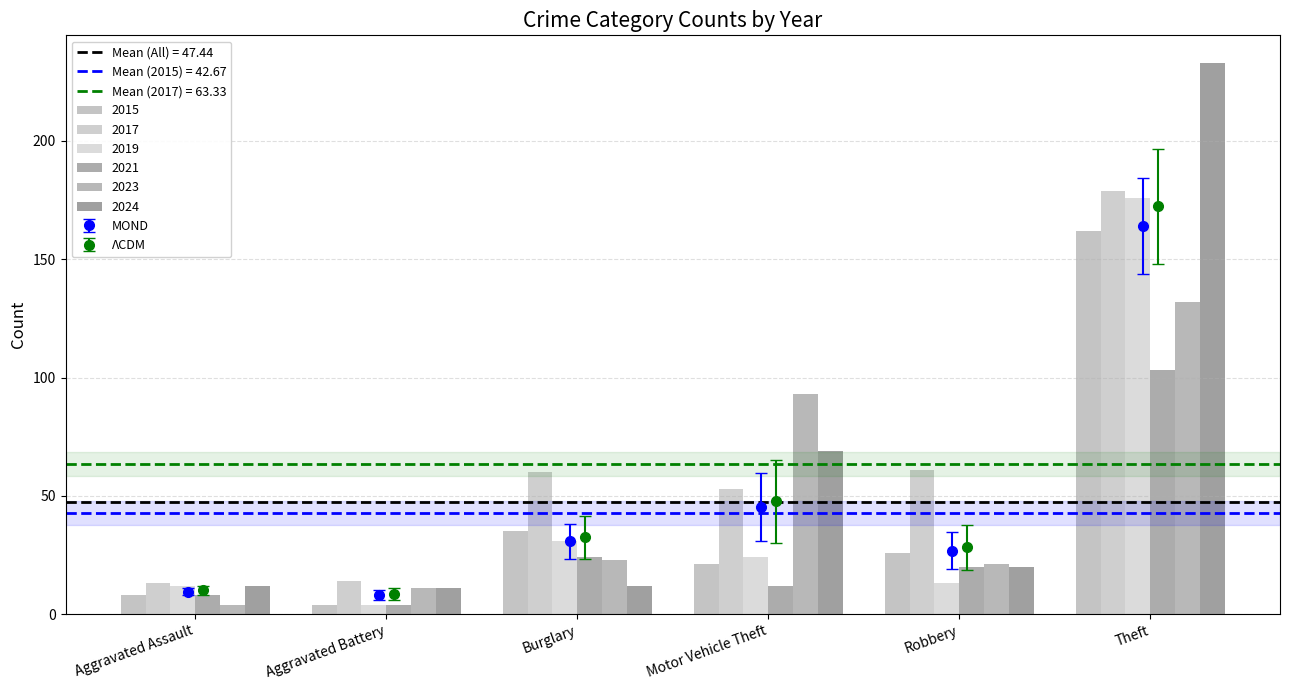

How many distinct data groups are displayed?

6